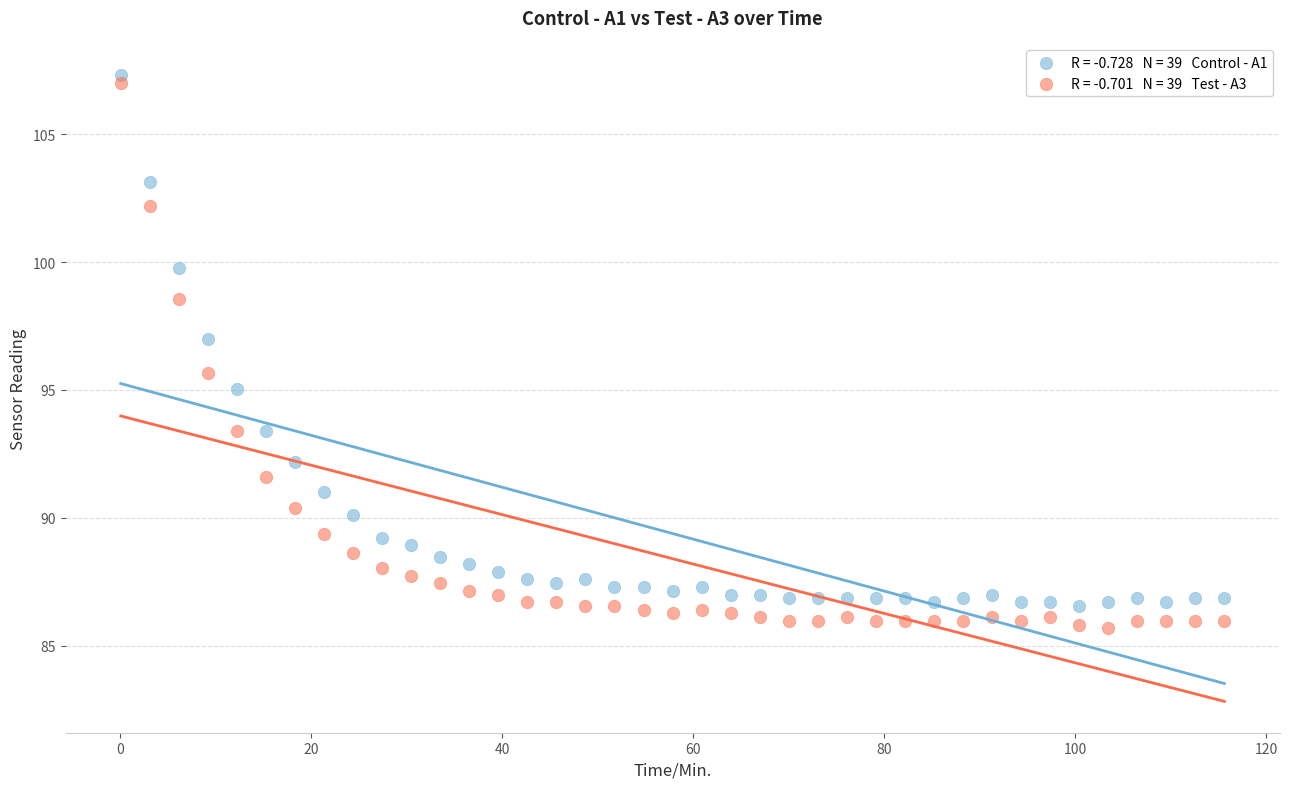

Across all data points, what is the range of X values (max minus min)?

115.6